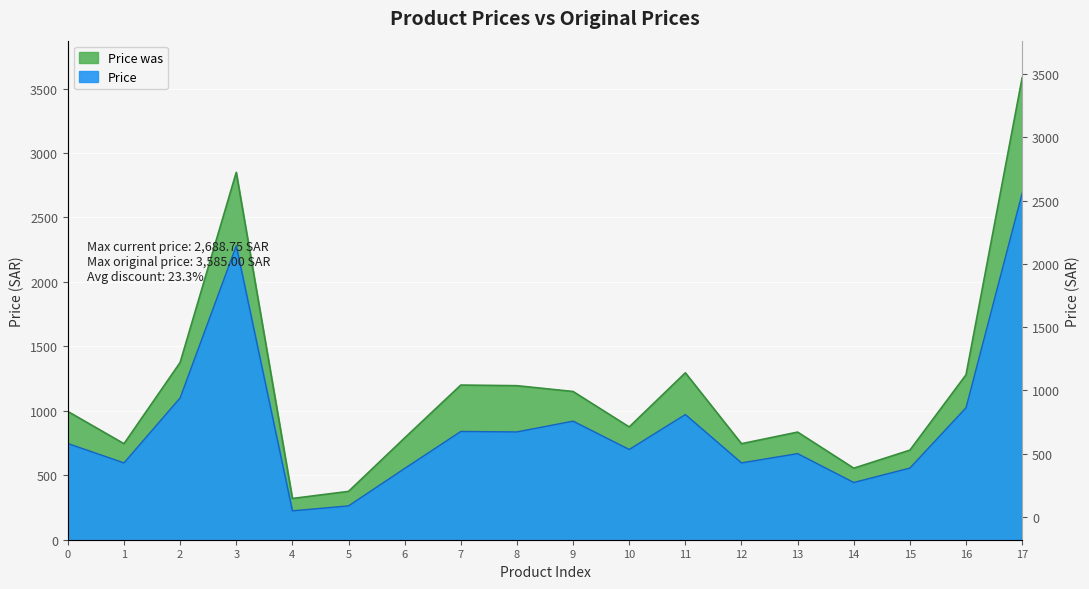

What is the total value across all series at 16?

2304.0